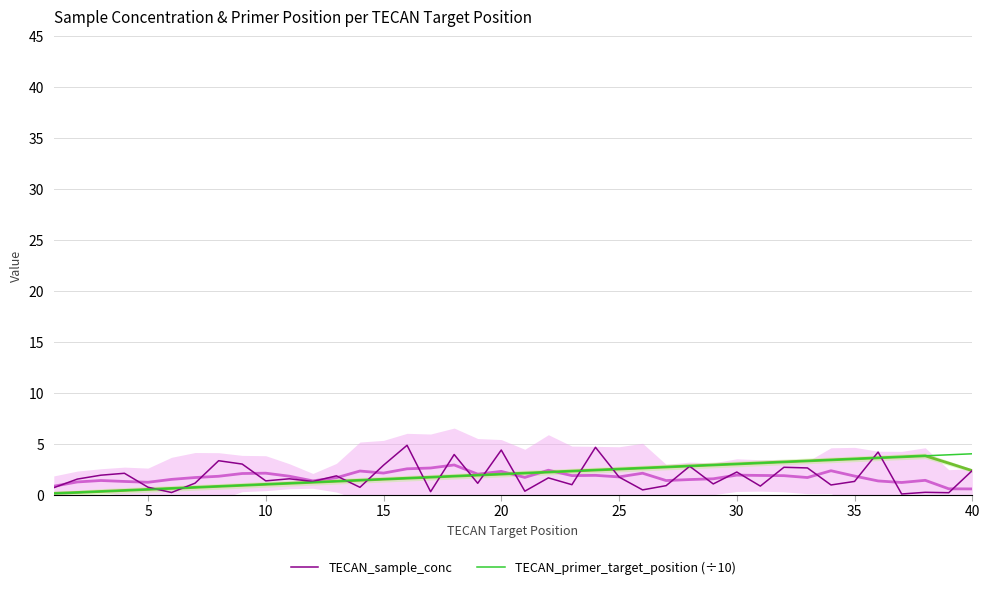

How many times do TECAN_primer_target_position (÷10) and TECAN_sample_conc cross each other?

13